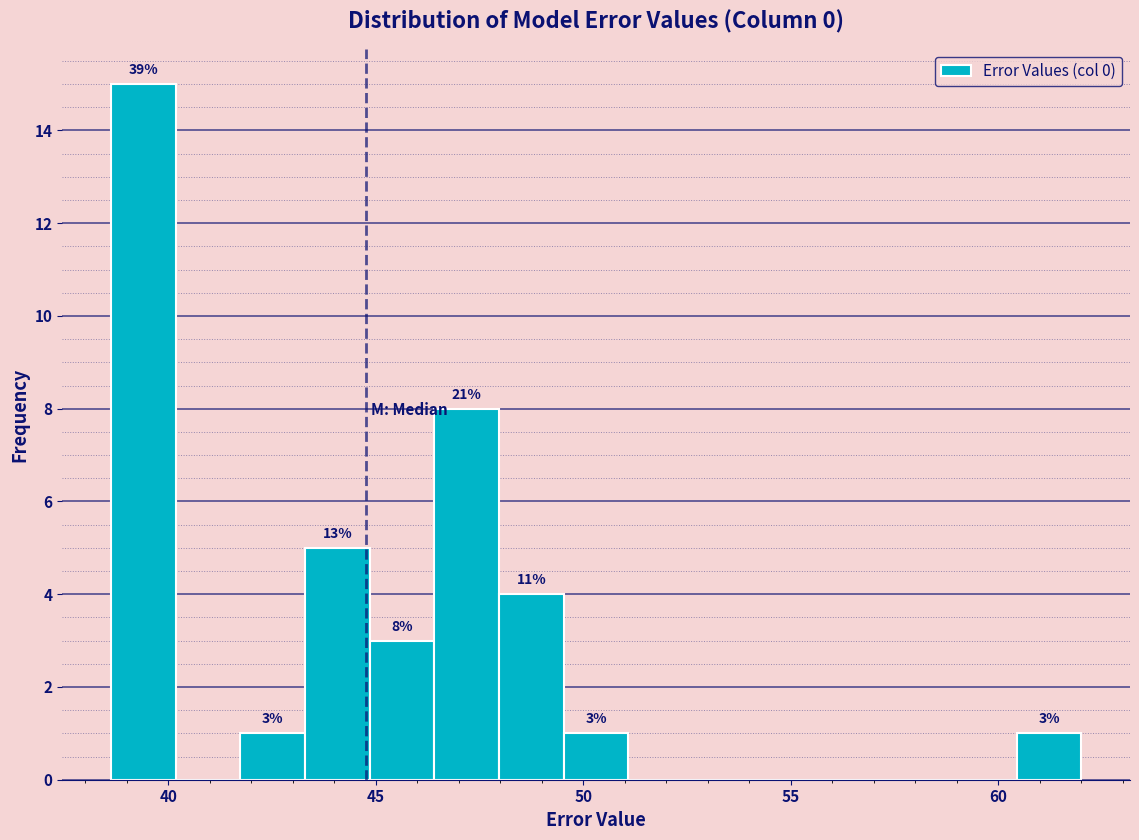

Around what value on the x-axis is the tallest bar? Give the approximate position of its centre, as read against the axis.

39.5